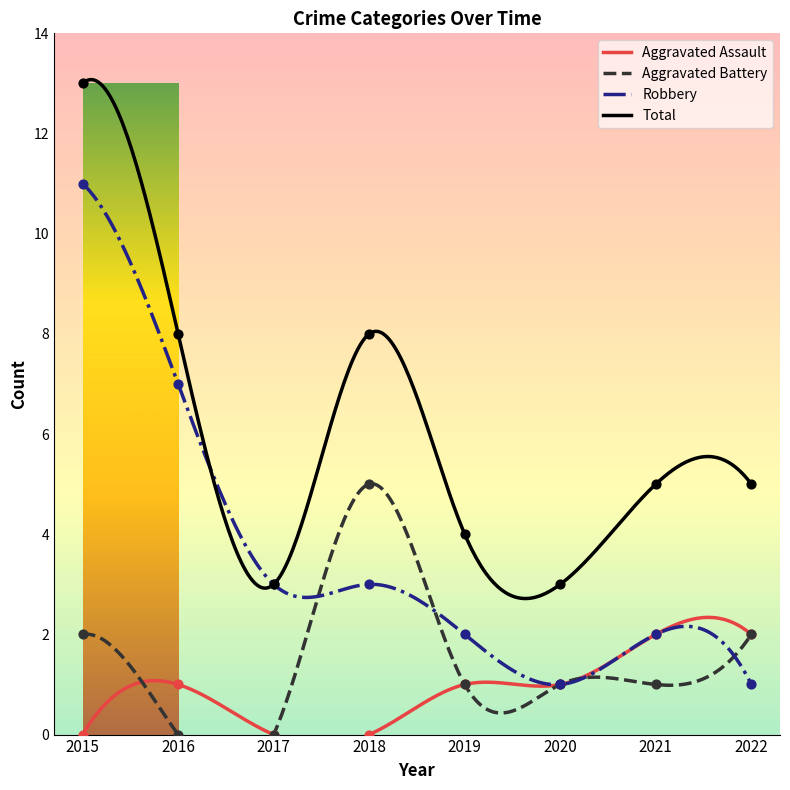

Which series has the largest total across all categories?

Total